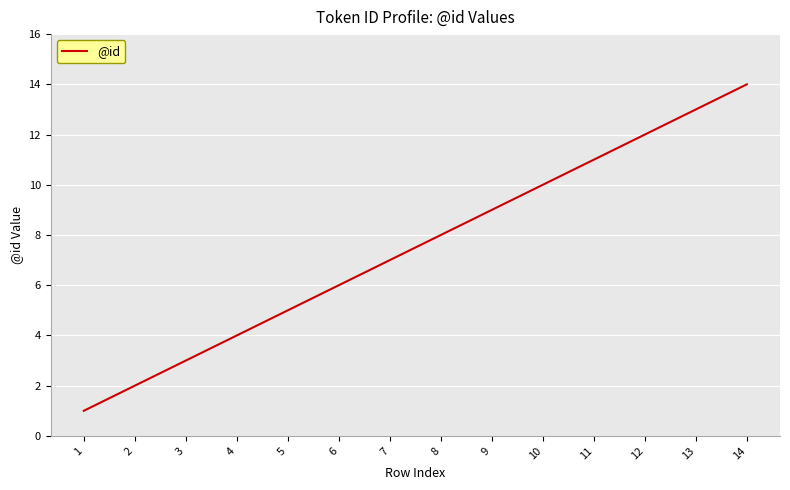

Rank the categories by value from lowest to highest.

1, 2, 3, 4, 5, 6, 7, 8, 9, 10, 11, 12, 13, 14